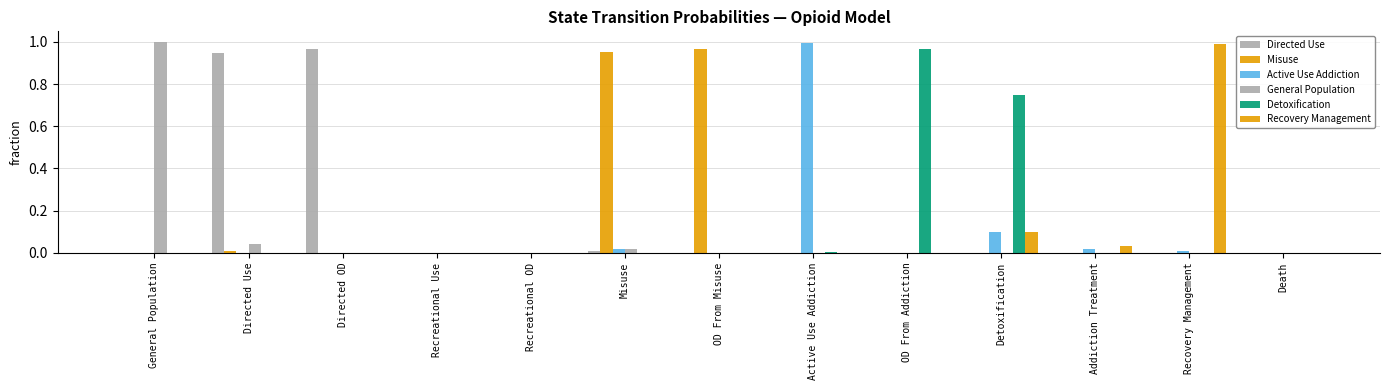

Count the number of categories in the chart.

13